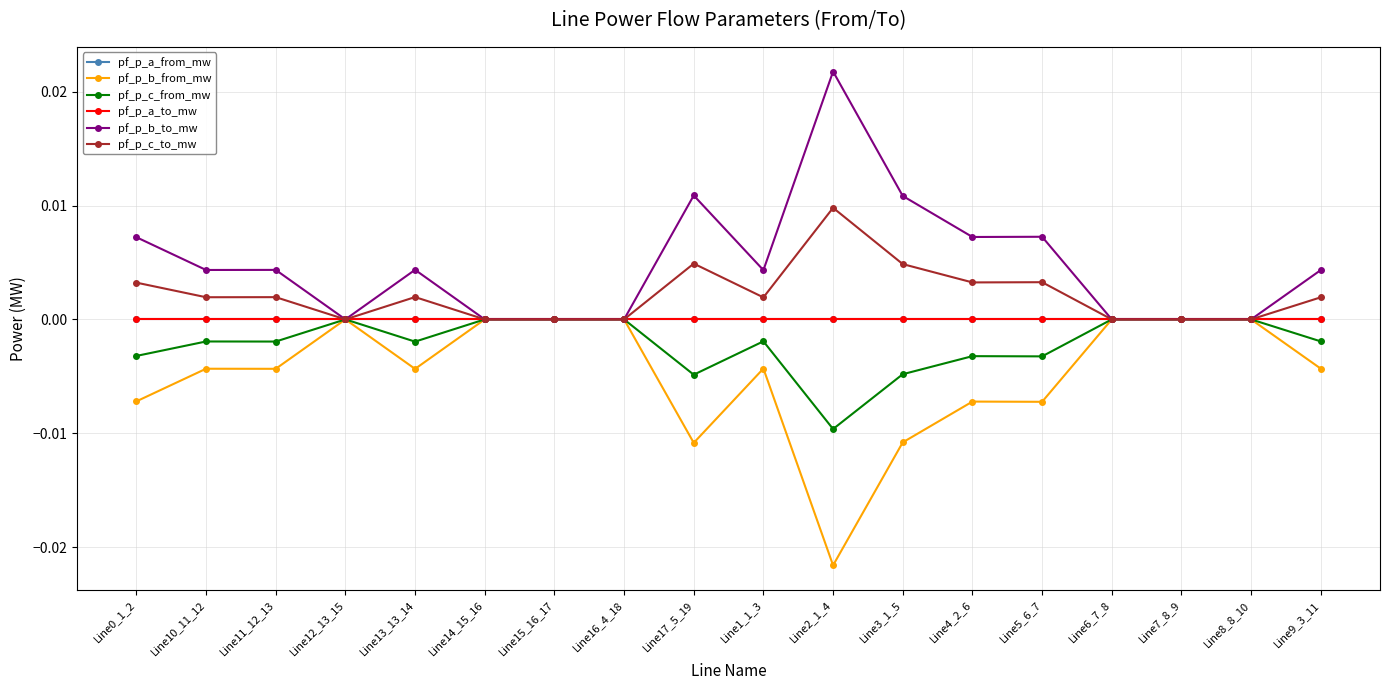

At which label is pf_p_b_to_mw closest to 0?

Line7_8_9